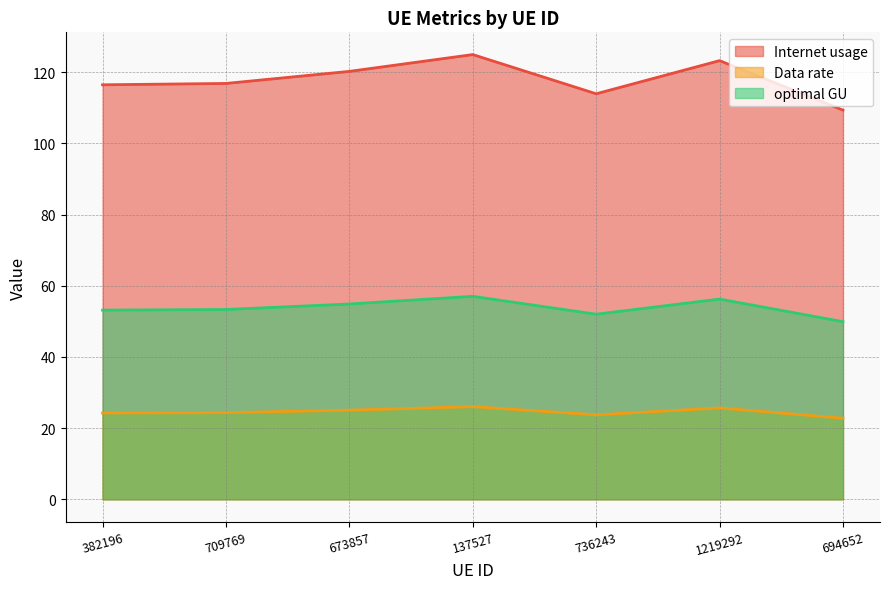

Where is Data rate nearest to the value 117?

709769